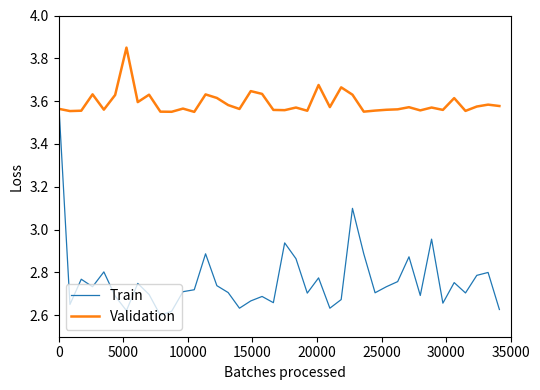

What is the difference between the maximum and minimum values in the Train series?

1.0